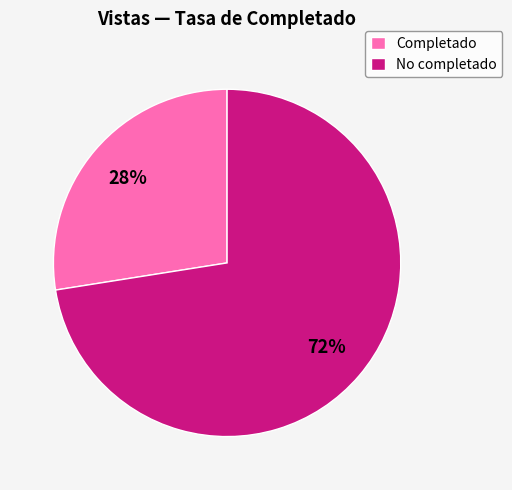

How many slices are in this pie chart?

2